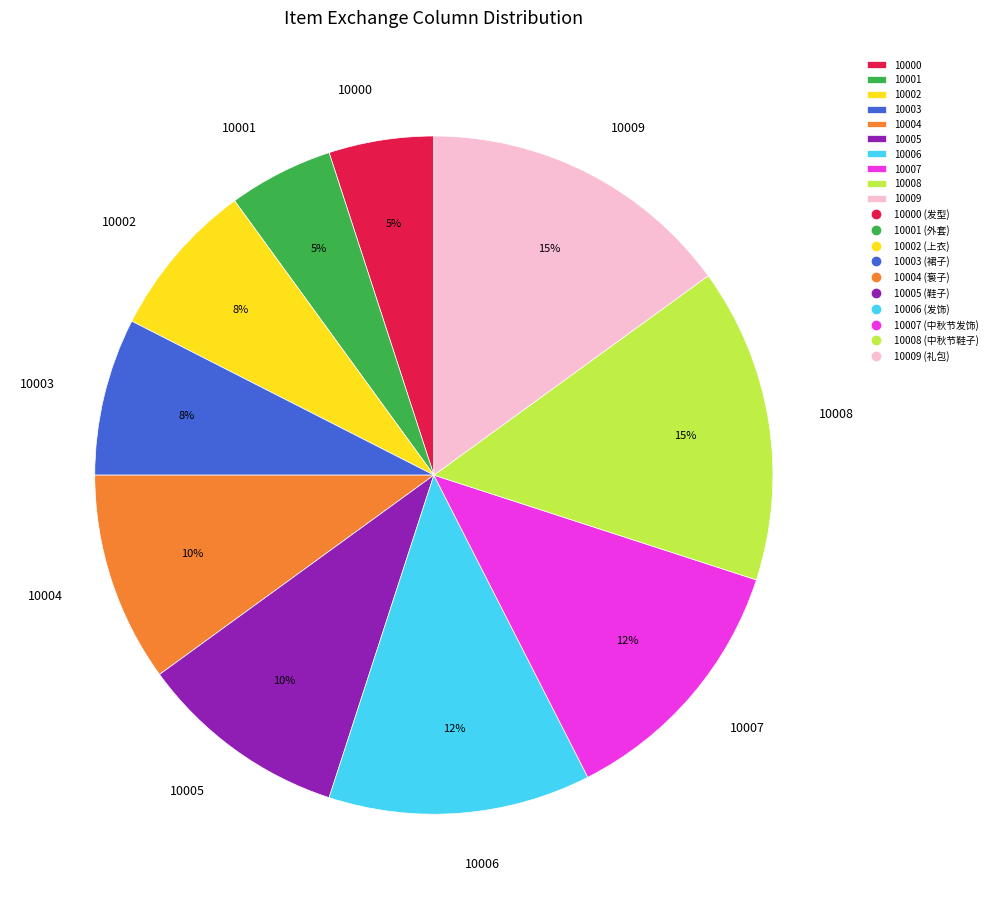

True or false: 10003 accounts for 1% of the total.

False